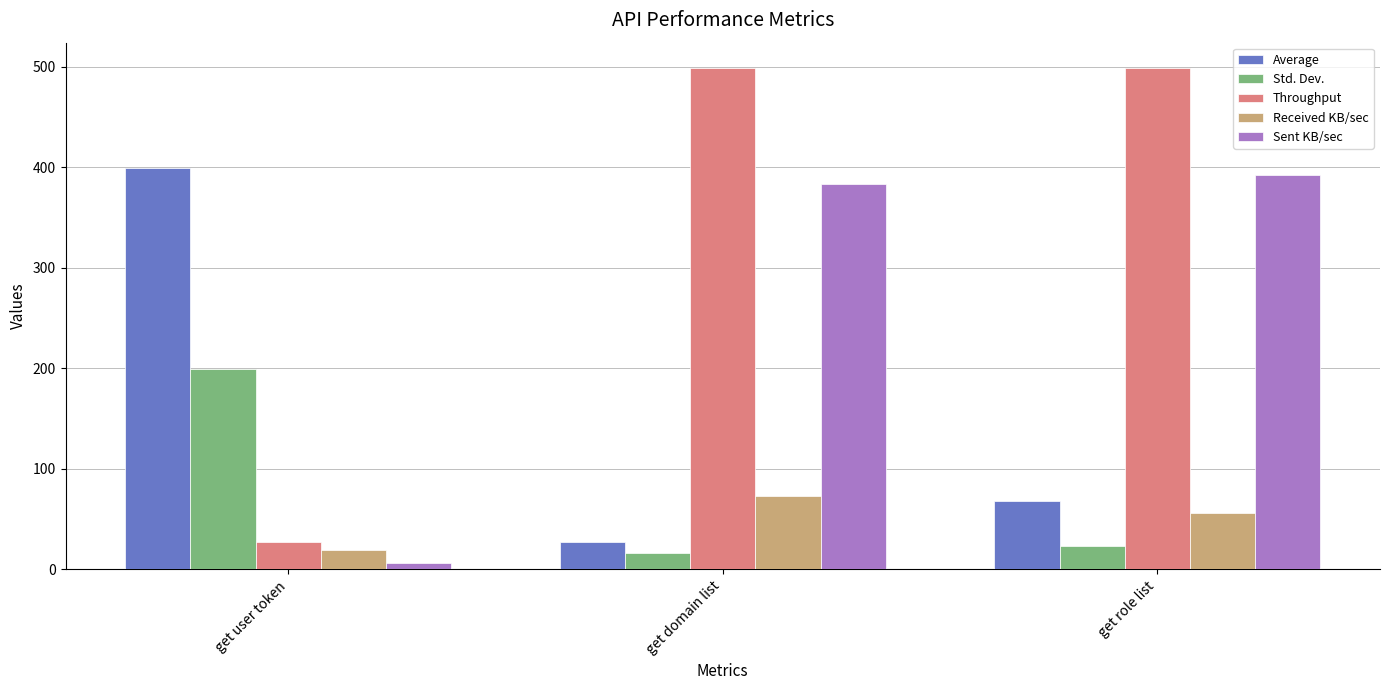

At how many categories does at least one series exceed 258?

3